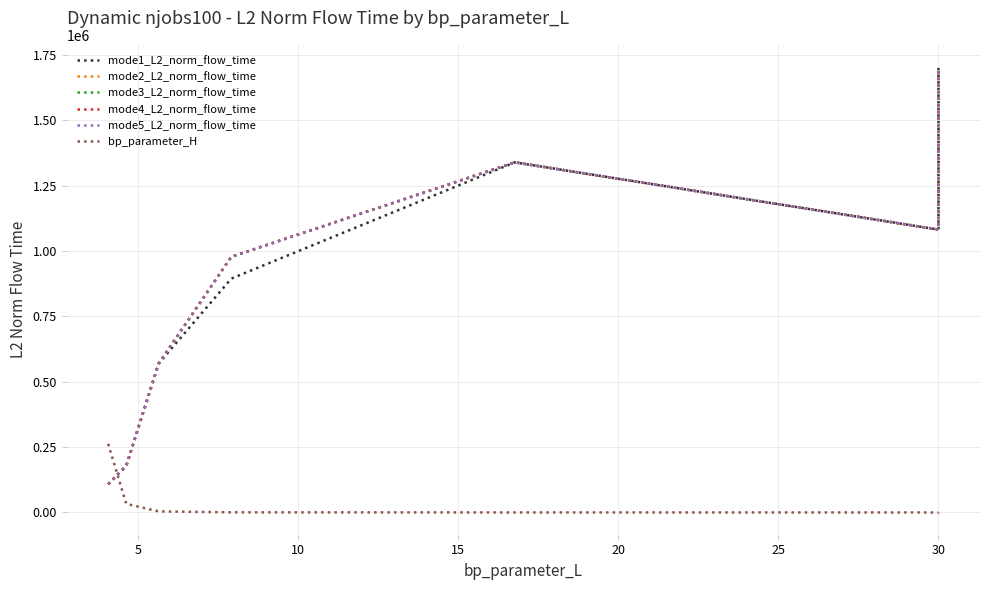

At which category does the chart reach its minimum across all series?

30